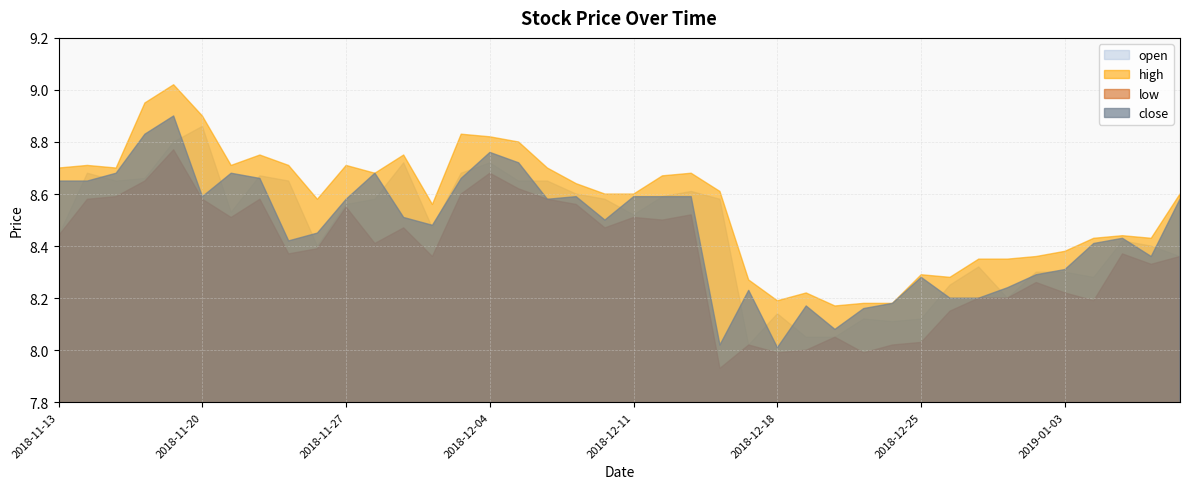

What is the label of the 29th point from the right?

2018-11-28